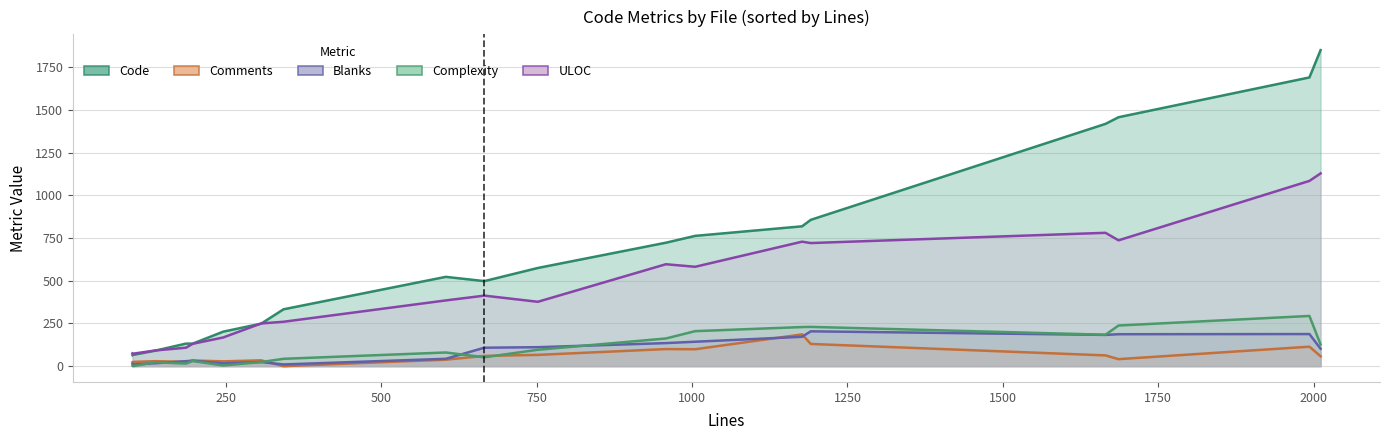

Rank the series by their maximum value, from highest to lowest.

Code, ULOC, Complexity, Blanks, Comments